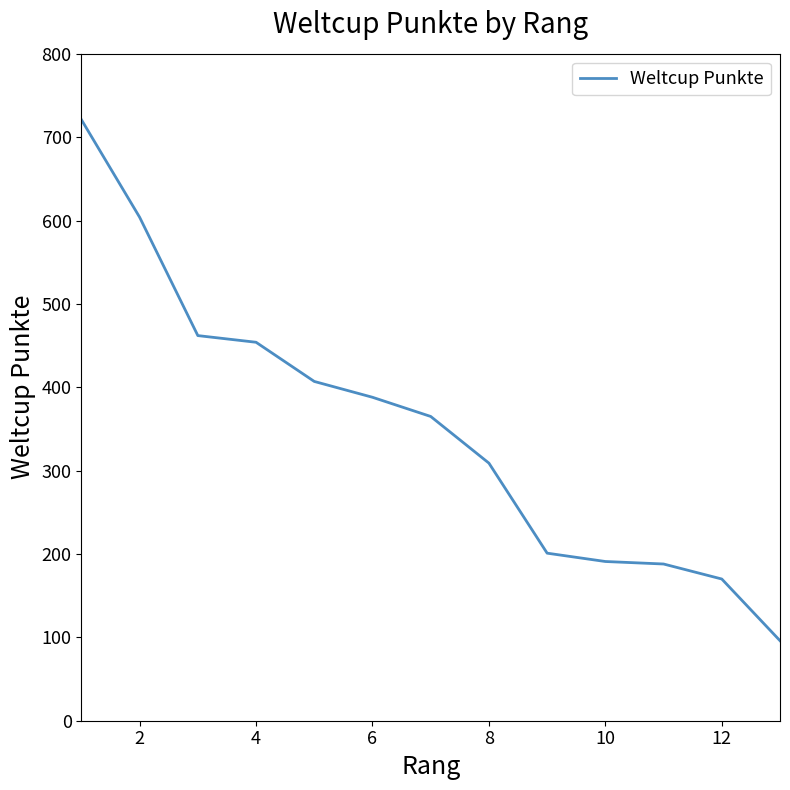

Is this an area chart (filled region under the line)?

No